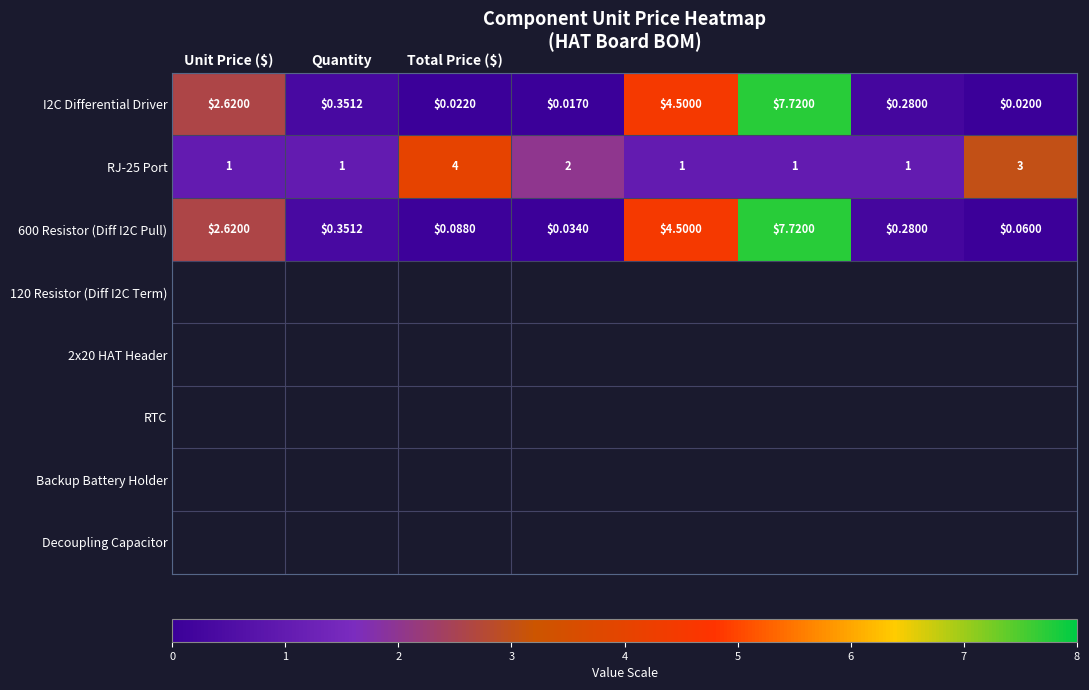

Reading right to left, transcribe all the data shown in this chart.

I2C Differential Driver: 0.0	0.3	7.7	4.5	0.0	0.0	0.4	2.6
RJ-25 Port: 3.0	1.0	1.0	1.0	2.0	4.0	1.0	1.0
600 Resistor (Diff I2C Pull): 0.1	0.3	7.7	4.5	0.0	0.1	0.4	2.6